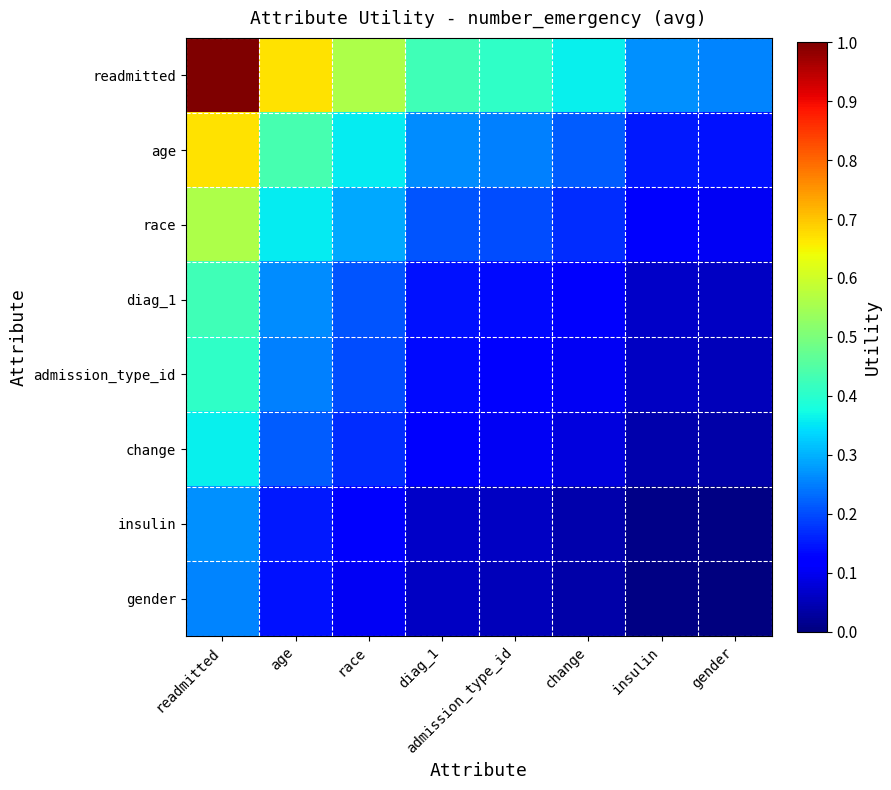

Reading left to right, what are all the values shown in this chart?

readmitted: readmitted=1.0	age=0.7	race=0.6	diag_1=0.4	admission_type_id=0.4	change=0.4	insulin=0.3	gender=0.3
age: readmitted=0.7	age=0.4	race=0.4	diag_1=0.3	admission_type_id=0.3	change=0.2	insulin=0.2	gender=0.1
race: readmitted=0.6	age=0.4	race=0.3	diag_1=0.2	admission_type_id=0.2	change=0.2	insulin=0.1	gender=0.1
diag_1: readmitted=0.4	age=0.3	race=0.2	diag_1=0.1	admission_type_id=0.1	change=0.1	insulin=0.1	gender=0.1
admission_type_id: readmitted=0.4	age=0.3	race=0.2	diag_1=0.1	admission_type_id=0.1	change=0.1	insulin=0.1	gender=0.1
change: readmitted=0.4	age=0.2	race=0.2	diag_1=0.1	admission_type_id=0.1	change=0.1	insulin=0.0	gender=0.0
insulin: readmitted=0.3	age=0.2	race=0.1	diag_1=0.1	admission_type_id=0.1	change=0.0	insulin=0.0	gender=0.0
gender: readmitted=0.3	age=0.1	race=0.1	diag_1=0.1	admission_type_id=0.1	change=0.0	insulin=0.0	gender=0.0